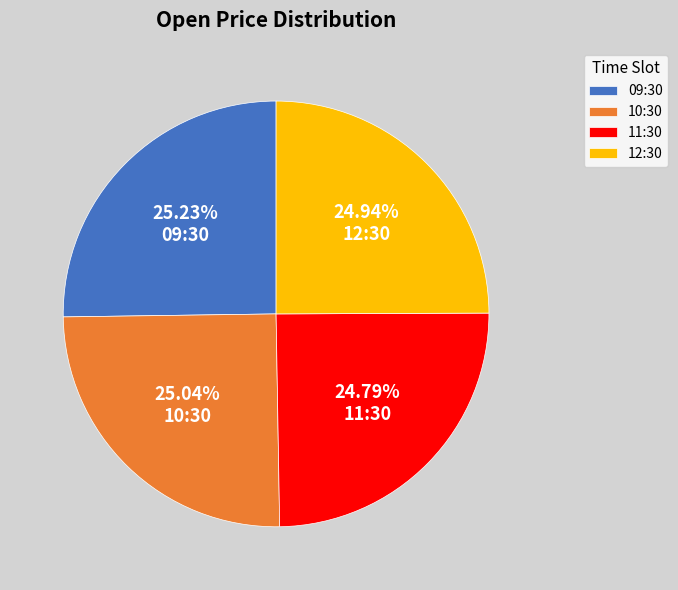

What percentage is the 10:30 slice, to the nearest percent?

25%